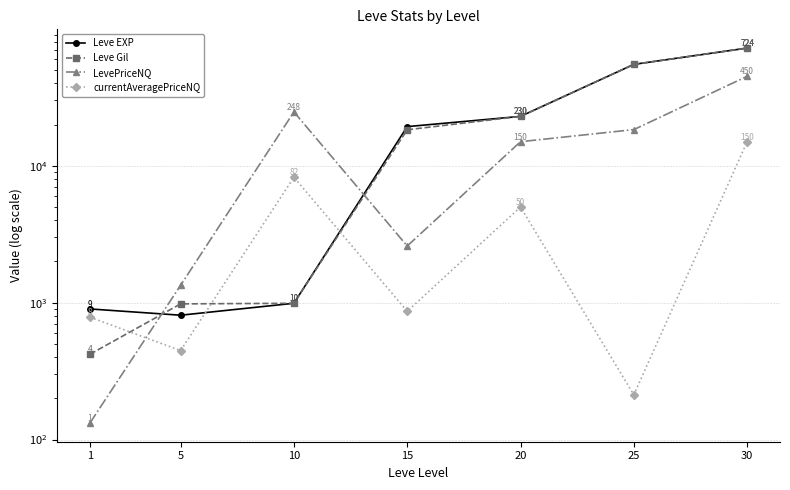

Where does the Leve Gil series first go above 18330?

20